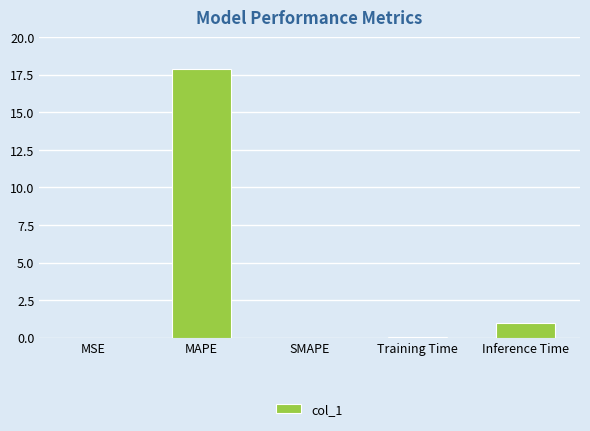

What is the sum of all values?

18.9